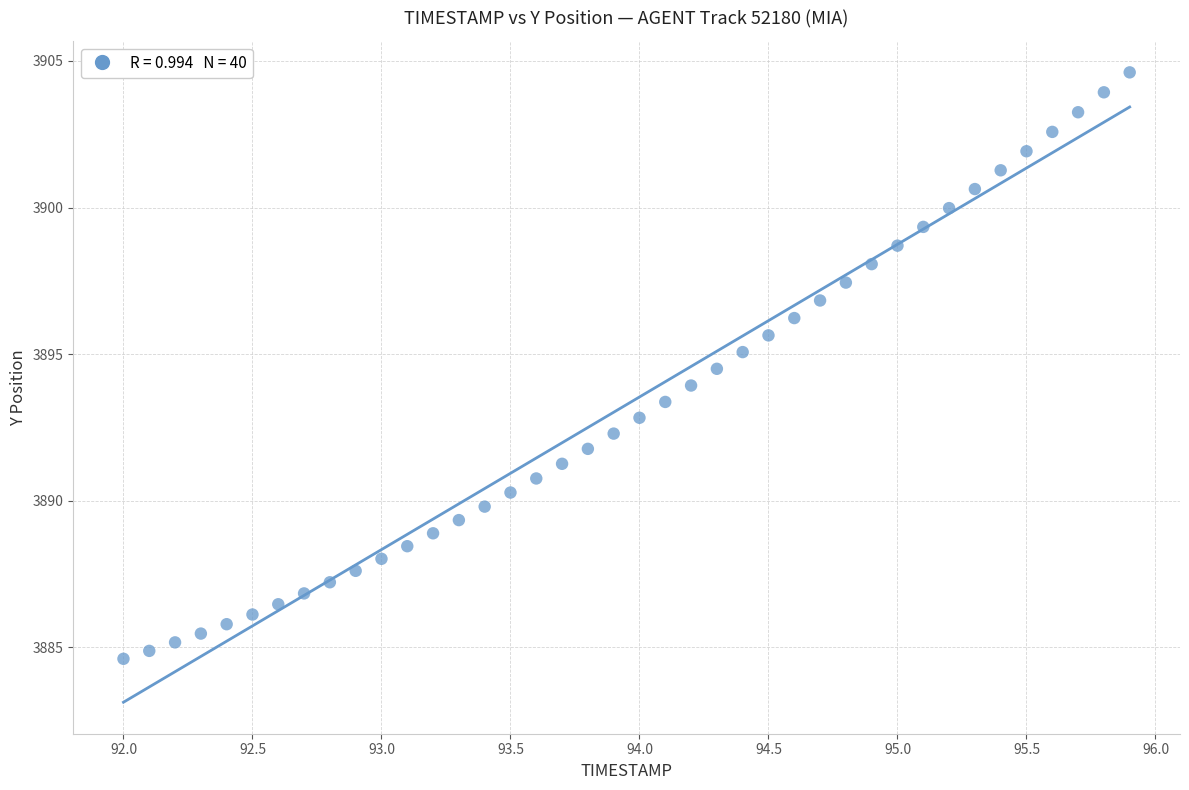

What is the range of X values (max minus min)?

3.9